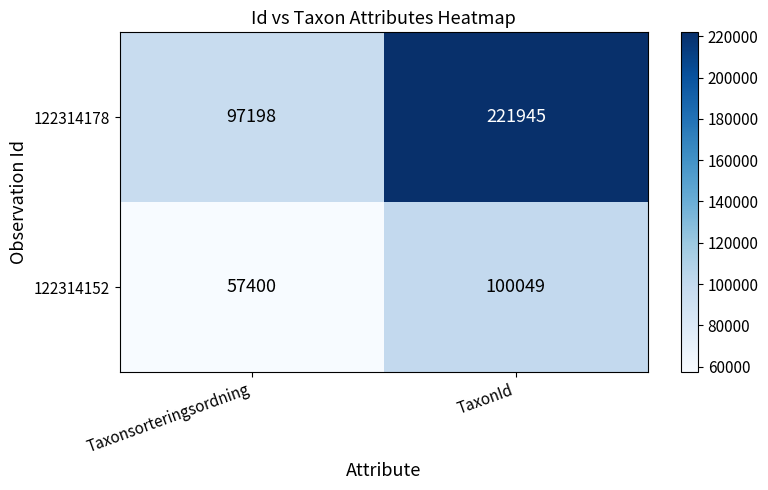

Reading right to left, transcribe all the data shown in this chart.

122314178: 221945	97198
122314152: 100049	57400